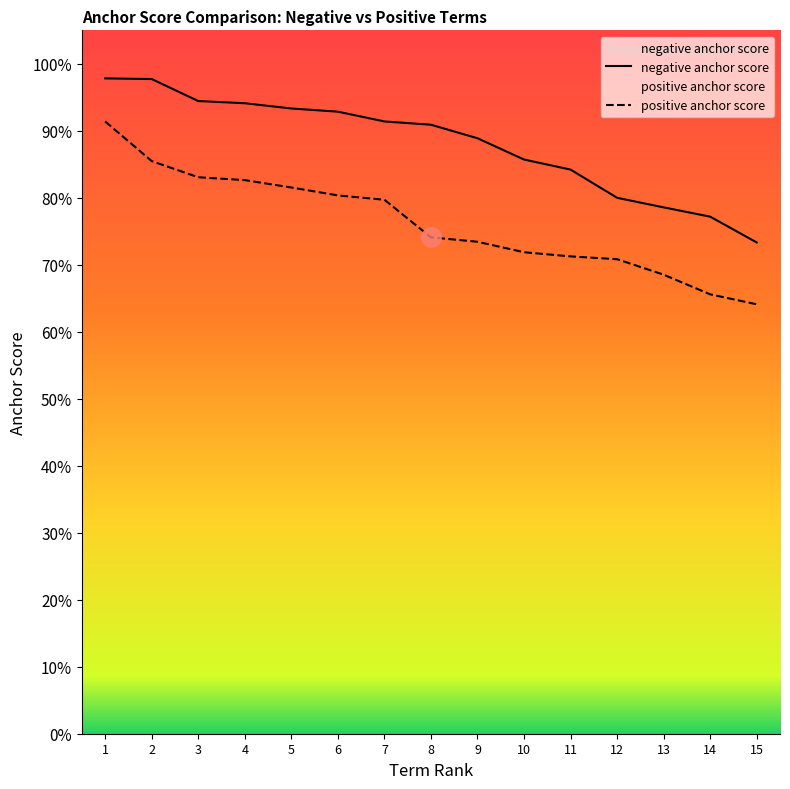

True or false: positive anchor score has a value of 0.4 at 6.

False